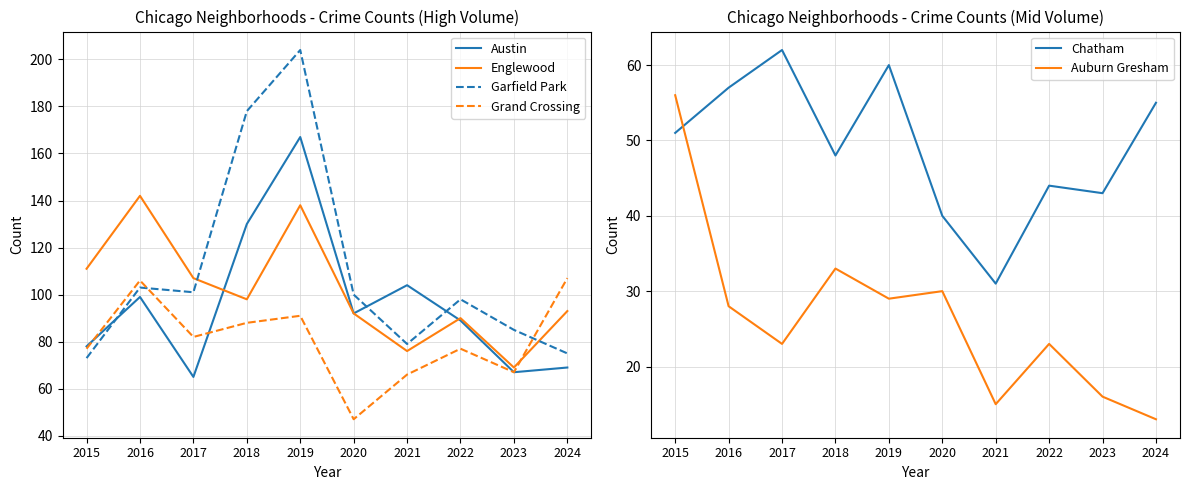

At which category is the sum across all series the highest?

2019